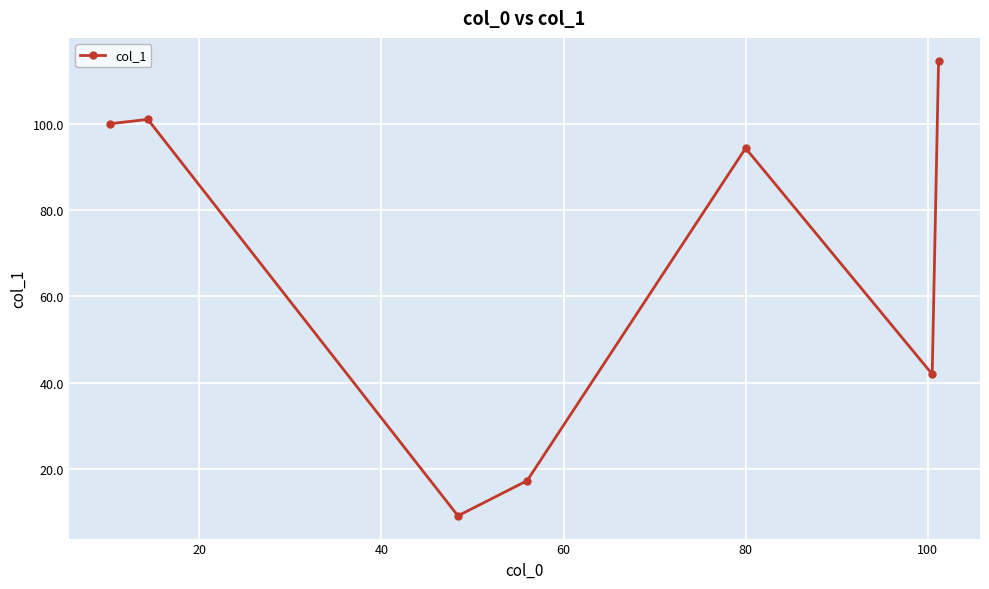

What is the smallest value displayed?

9.2